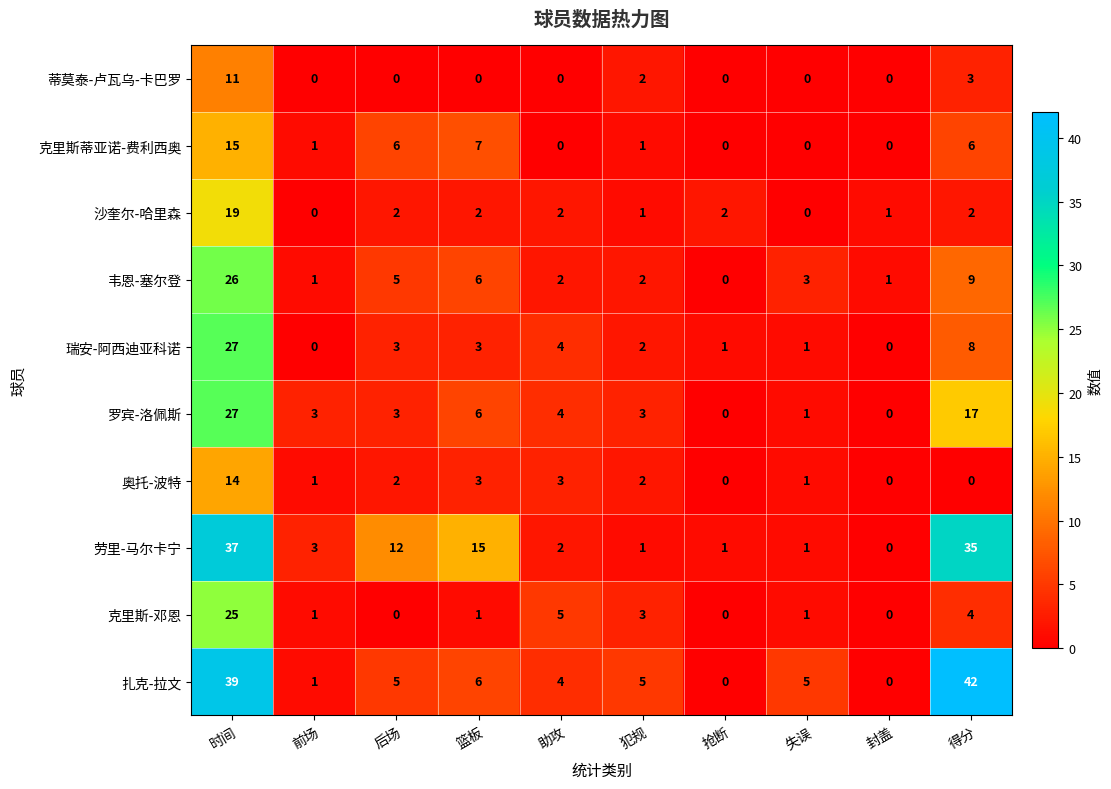

At which category does the chart reach its peak across all series?

得分